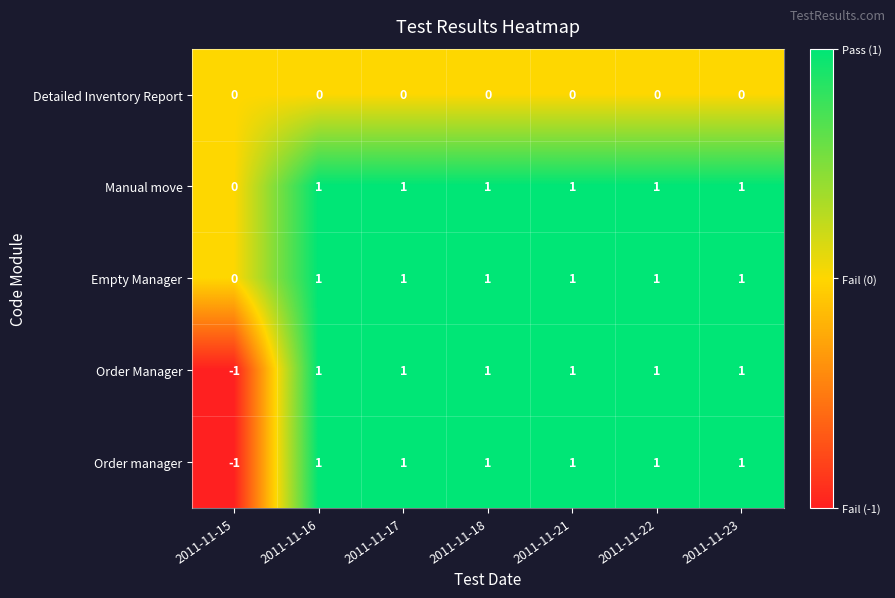

What is the total value across all series at 2011-11-16?

4